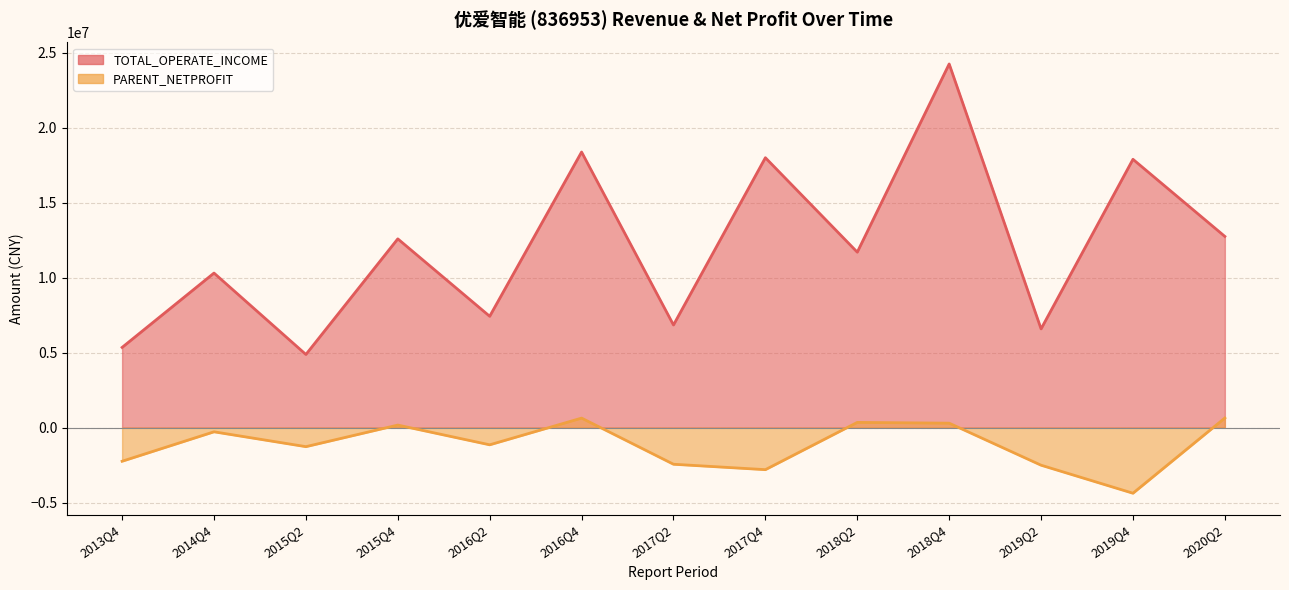

What is the average value of the TOTAL_OPERATE_INCOME series?

12079910.5